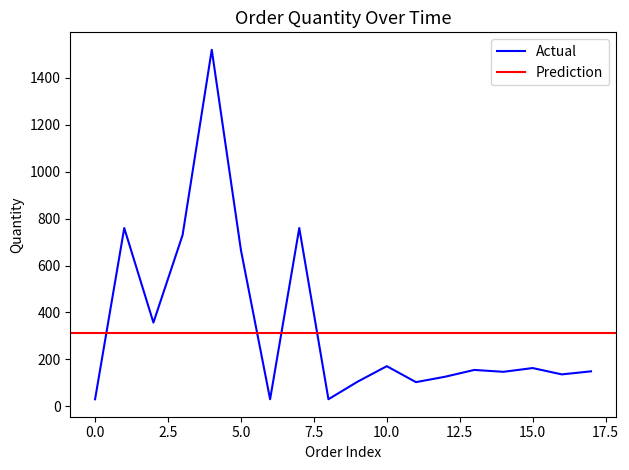

What is the minimum value shown in the chart?

30